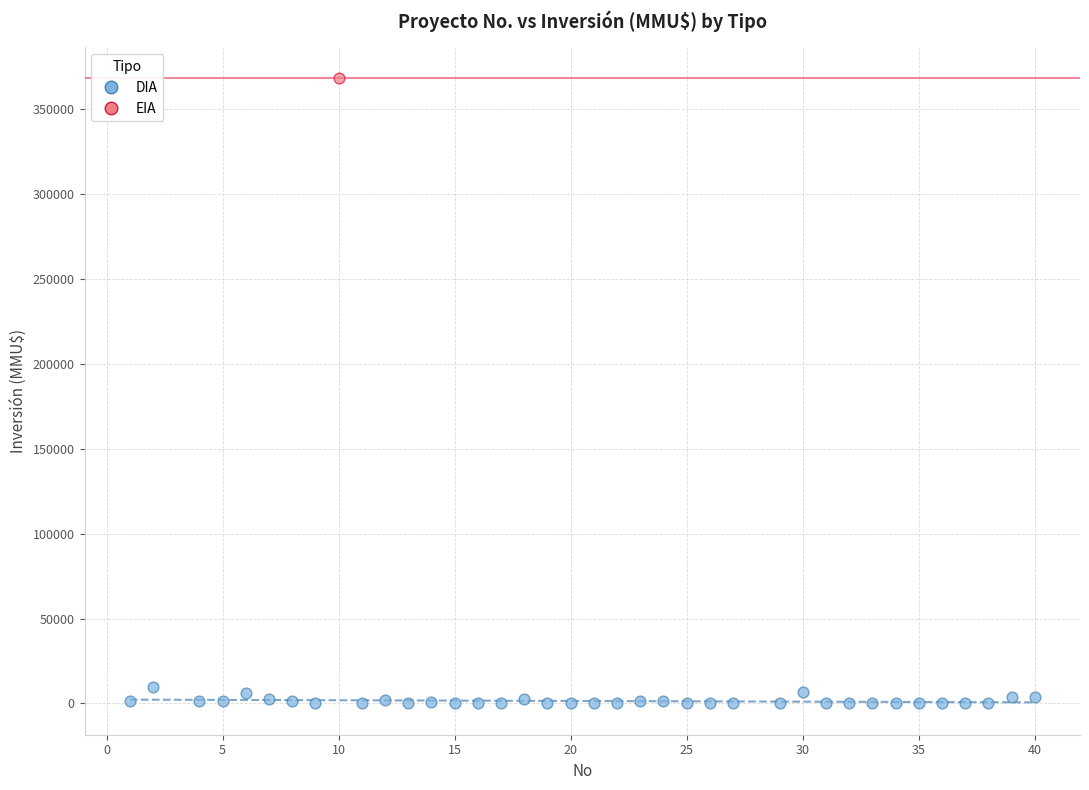

What are all the series names shown in the legend?

DIA, EIA